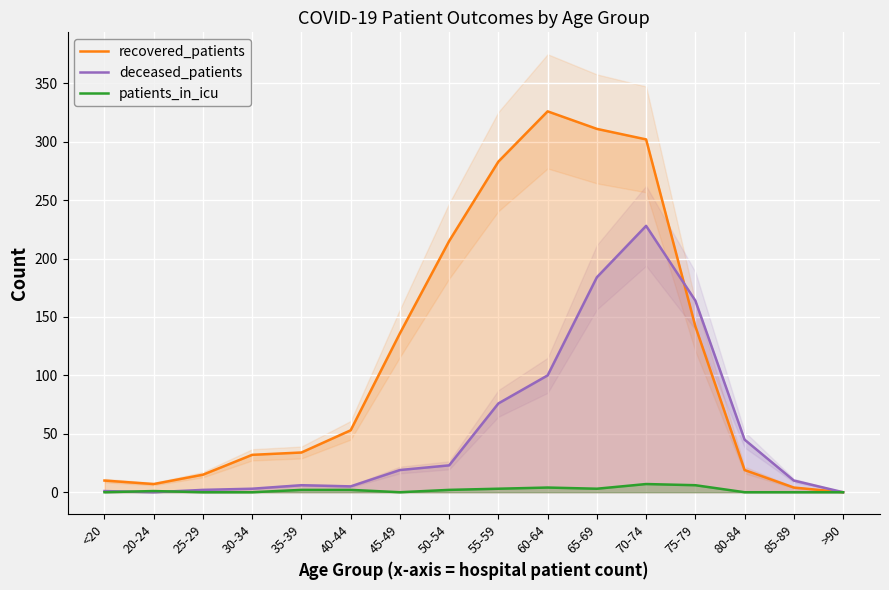

The value of recovered_patients at 30-34 is 51. True or false?

False